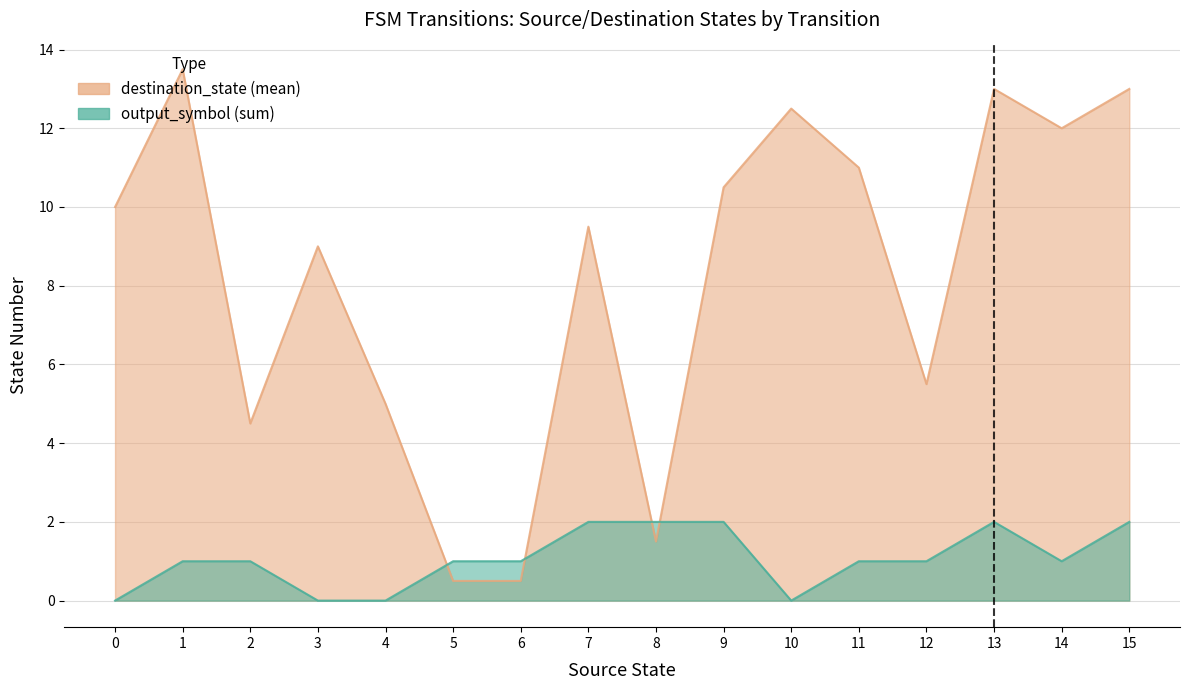

True or false: destination_state has more than 2 interior local peaks.

True